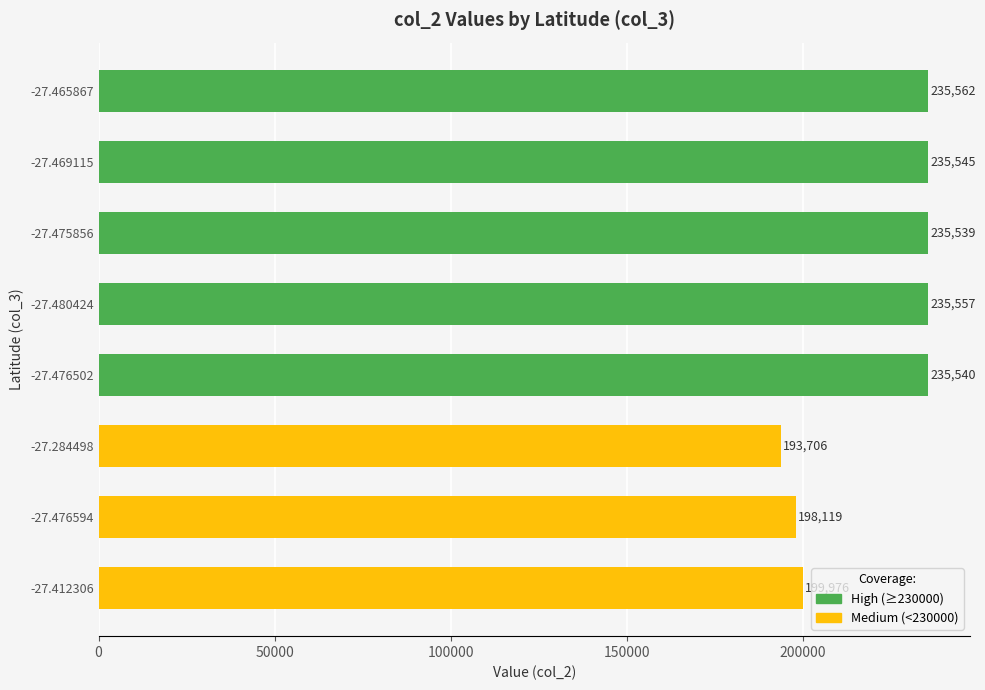

Reading top to bottom, list all the values displayed in this chart.

-27.465867=235562	-27.469115=235545	-27.475856=235539	-27.480424=235557	-27.476502=235540	-27.284498=193706	-27.476594=198119	-27.412306=199976